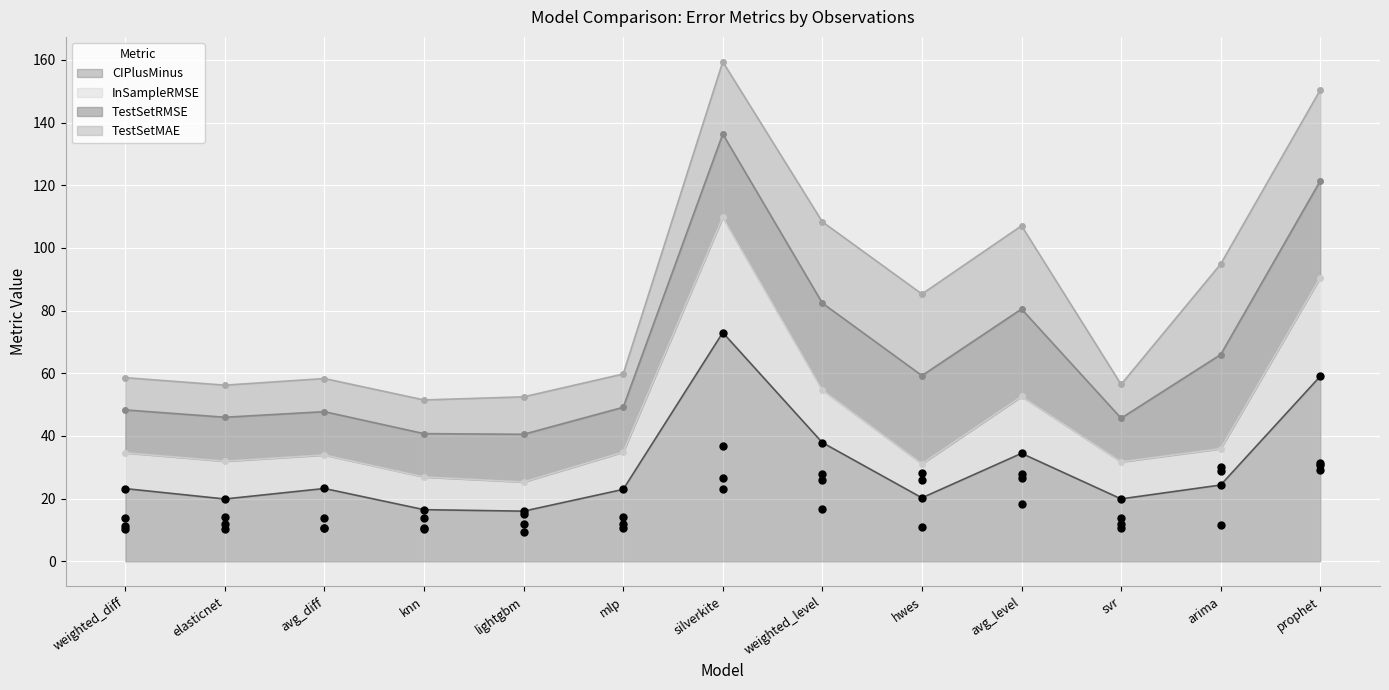

At which category is the sum across all series the highest?

silverkite